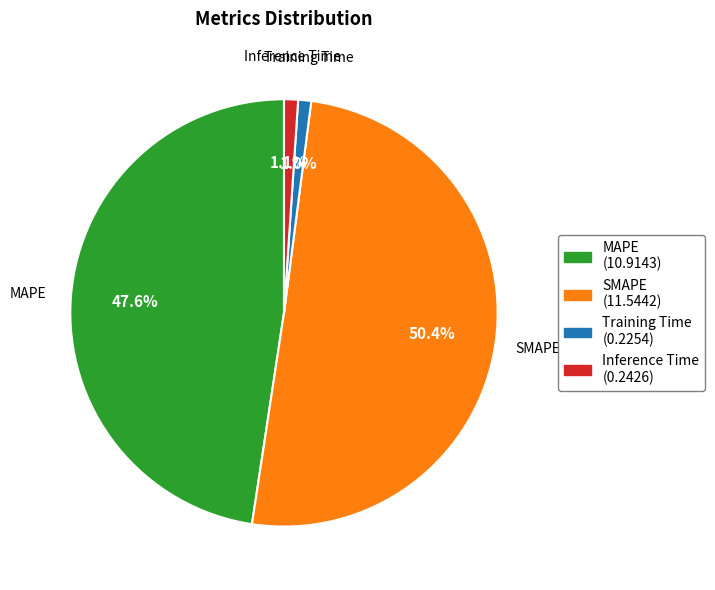

Combined, what portion of the pie is MAPE and Training Time?

48.6%